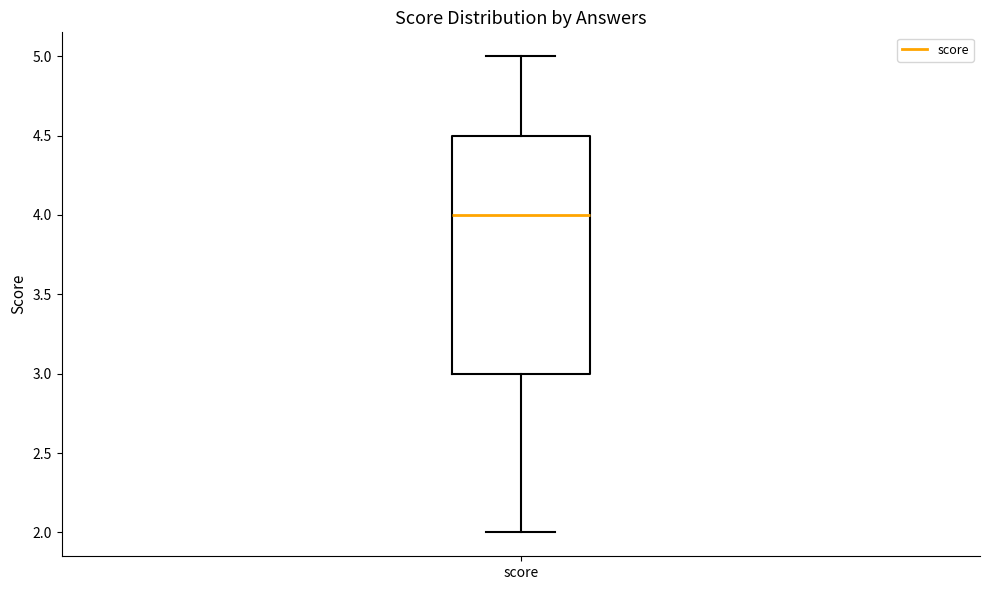

Where does the upper whisker of the box for score end on the y-axis? The values are not printed on the chart, so give them approximately, as read against the axis.

5.0